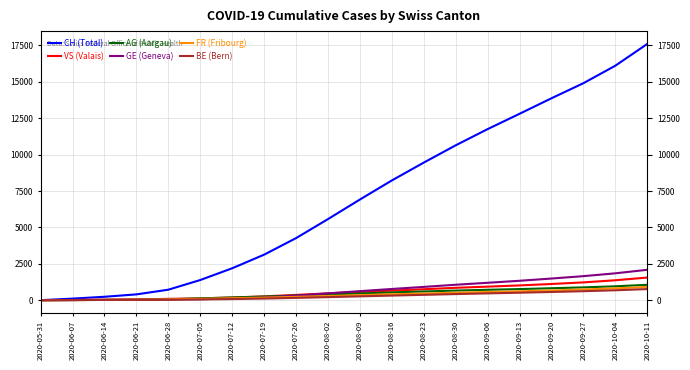

How many lines are shown in the chart?

6